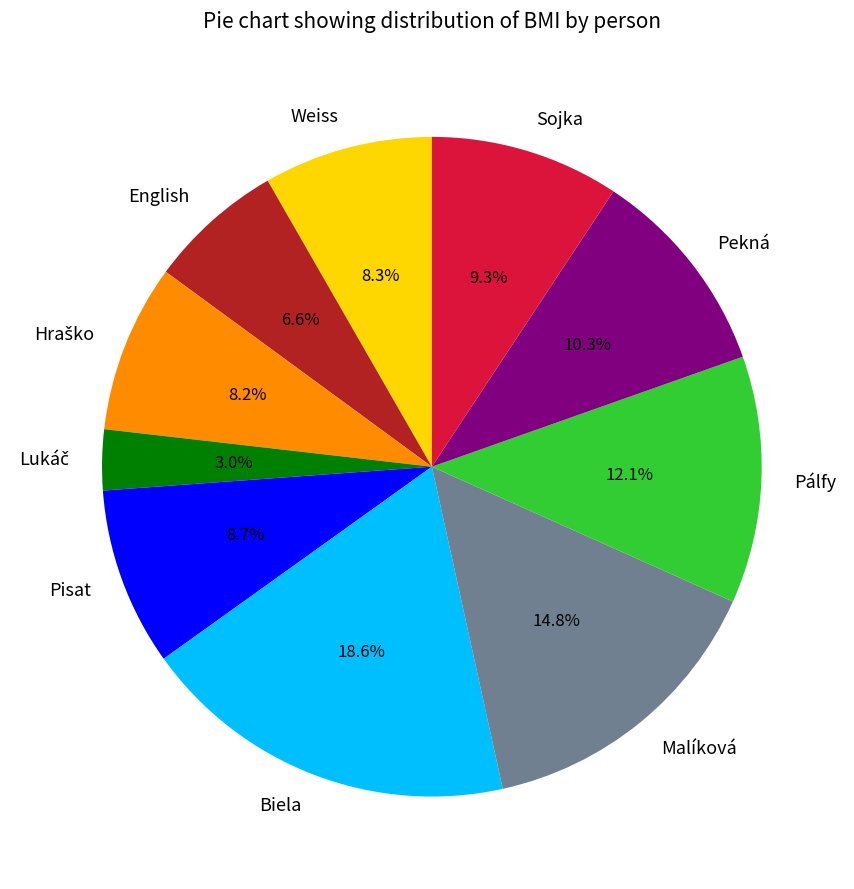

Which category has the biggest portion of the pie?

Biela